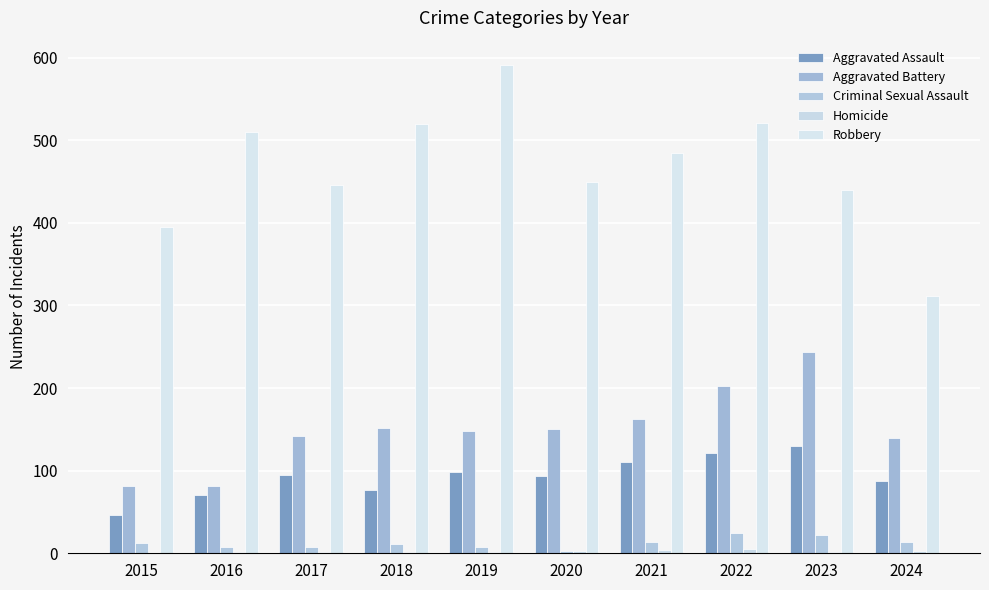

How many groups of bars are there?

10